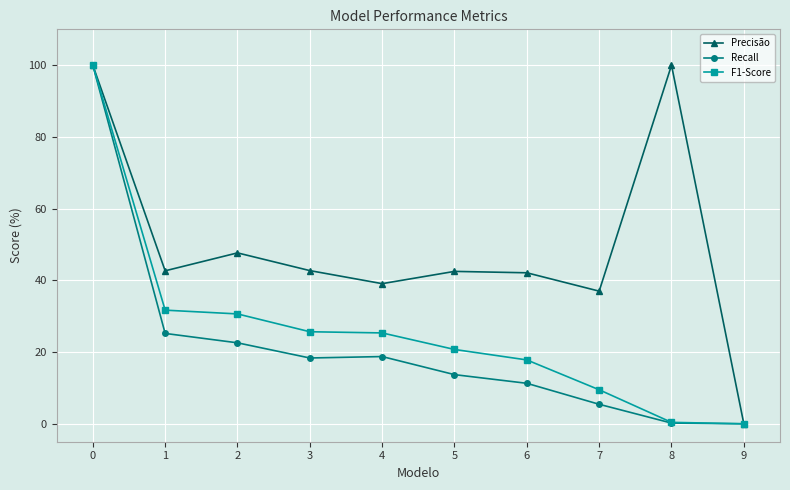

List the series in order of their overall mean, lowest first.

Recall, F1-Score, Precisão